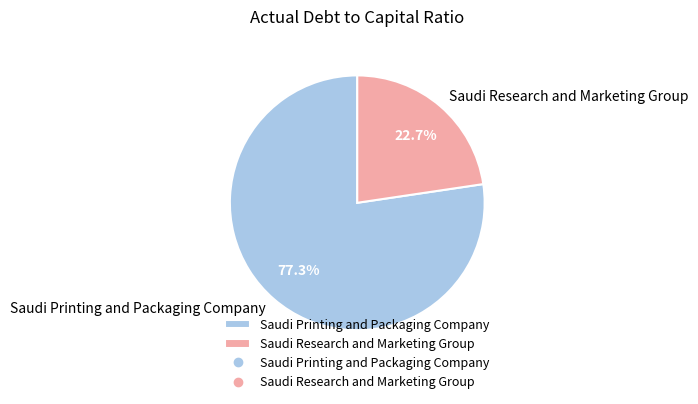

How many slices are in this pie chart?

2